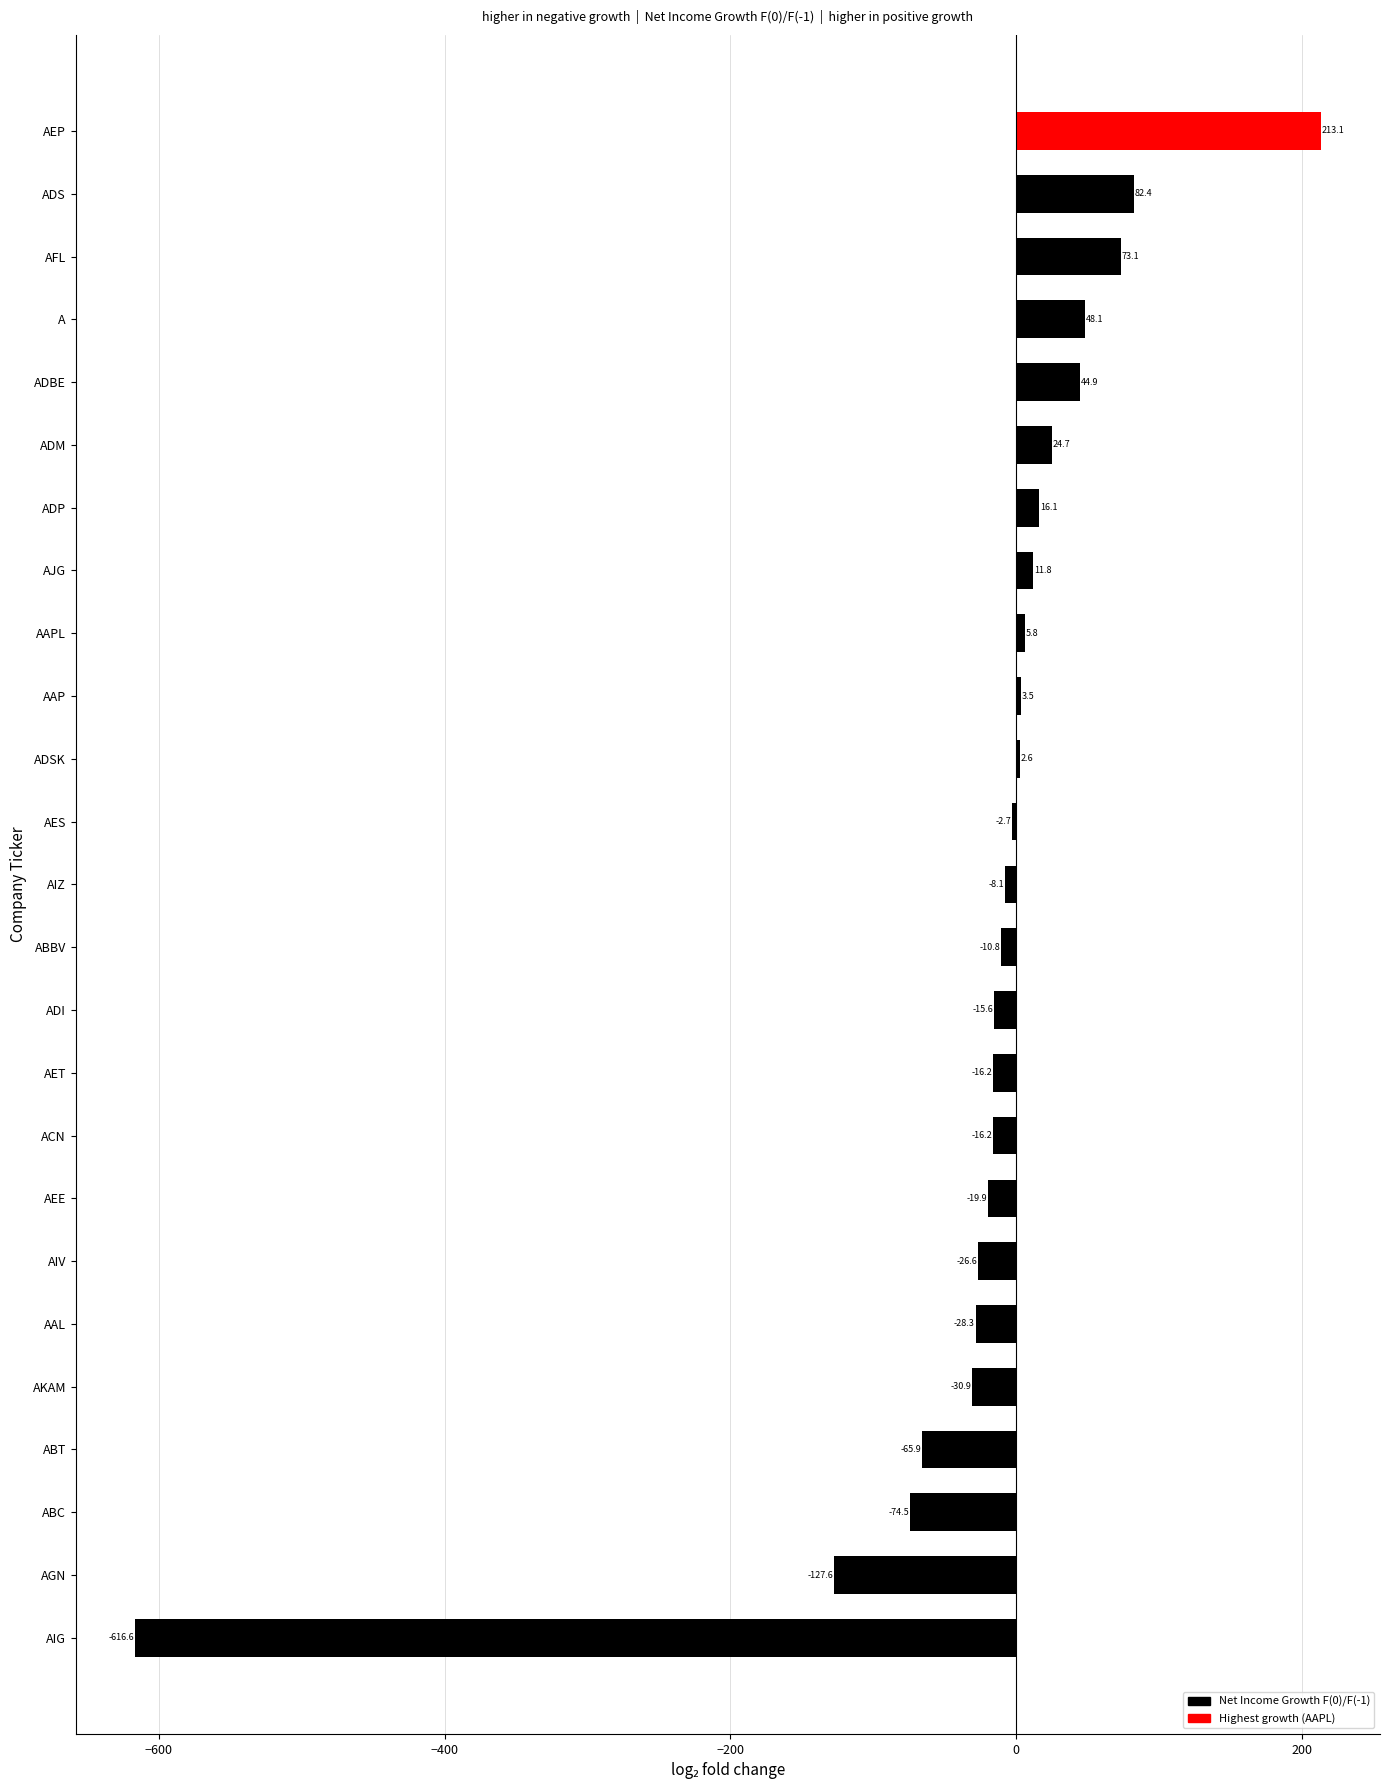

Is it true that the value at ADS is 82.4?

True